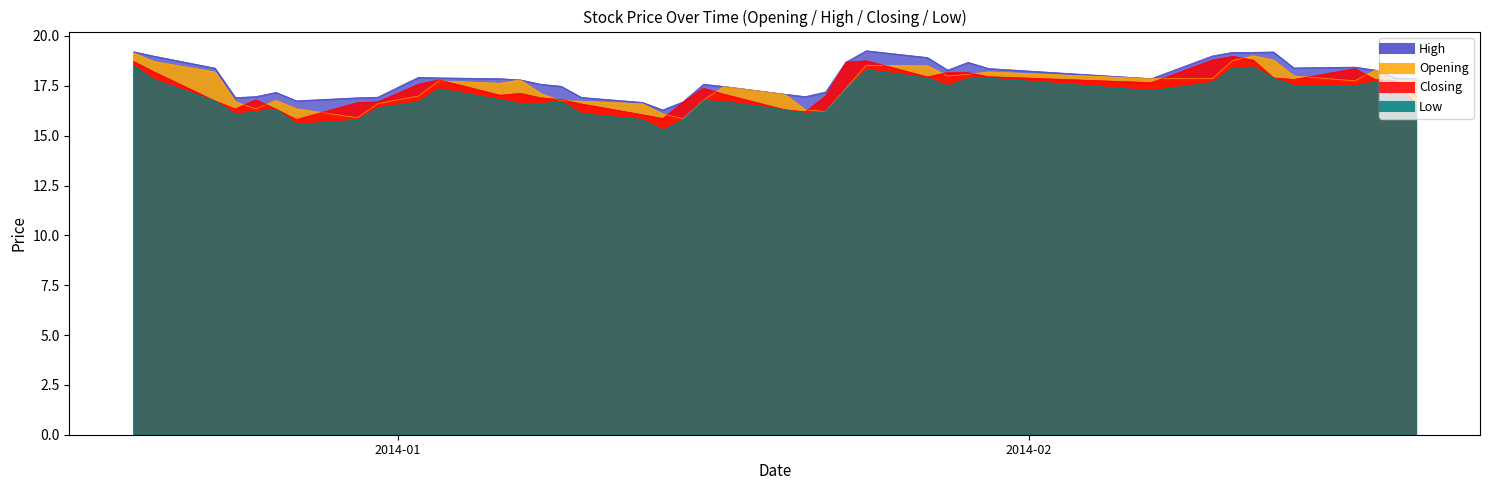

What is the label of the 16th point from the left?

2014-01-10